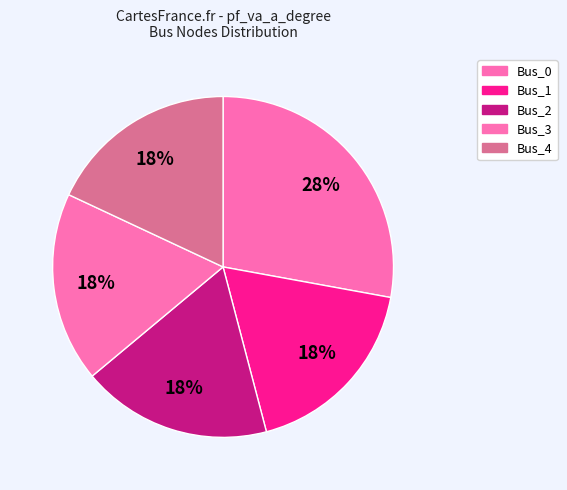

How many segments does this pie chart have?

5